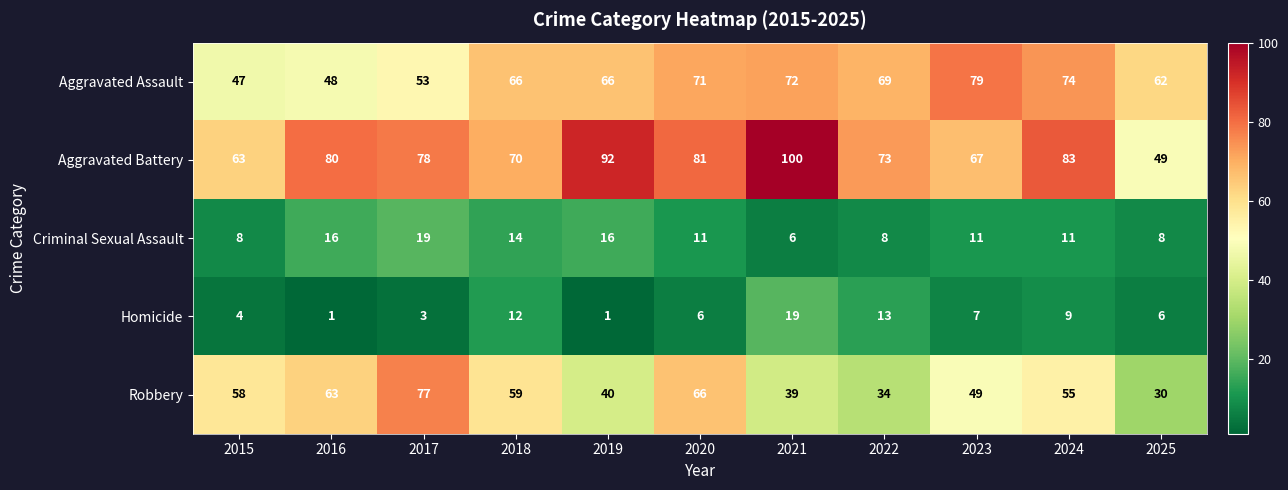

What is the difference between the maximum and minimum values in the Aggravated Assault series?

32